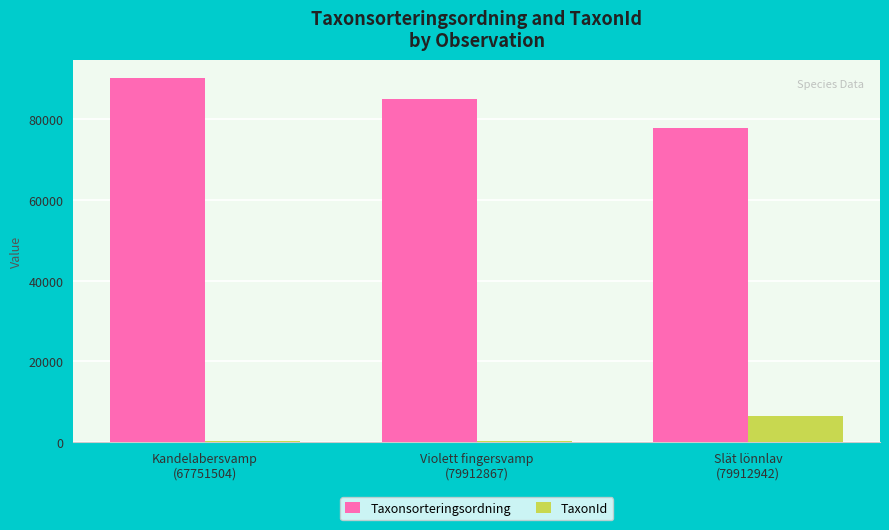

What is the spread (max minus min) of values at Kandelabersvamp
(67751504)?

89772